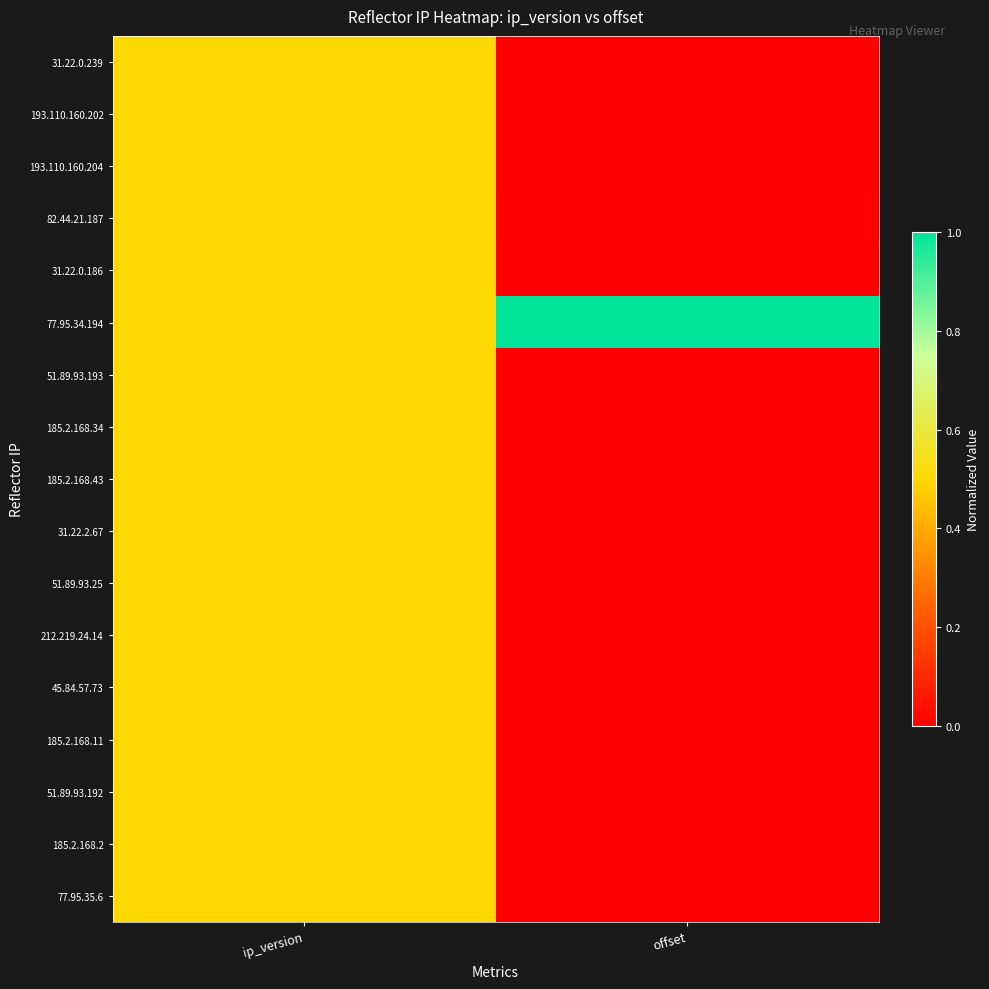

Reading left to right, what are all the values shown in this chart?

31.22.0.239: ip_version=0.5	offset=0.0
193.110.160.202: ip_version=0.5	offset=0.0
193.110.160.204: ip_version=0.5	offset=0.0
82.44.21.187: ip_version=0.5	offset=0.0
31.22.0.186: ip_version=0.5	offset=0.0
77.95.34.194: ip_version=0.5	offset=1.0
51.89.93.193: ip_version=0.5	offset=0.0
185.2.168.34: ip_version=0.5	offset=0.0
185.2.168.43: ip_version=0.5	offset=0.0
31.22.2.67: ip_version=0.5	offset=0.0
51.89.93.25: ip_version=0.5	offset=0.0
212.219.24.14: ip_version=0.5	offset=0.0
45.84.57.73: ip_version=0.5	offset=0.0
185.2.168.11: ip_version=0.5	offset=0.0
51.89.93.192: ip_version=0.5	offset=0.0
185.2.168.2: ip_version=0.5	offset=0.0
77.95.35.6: ip_version=0.5	offset=0.0